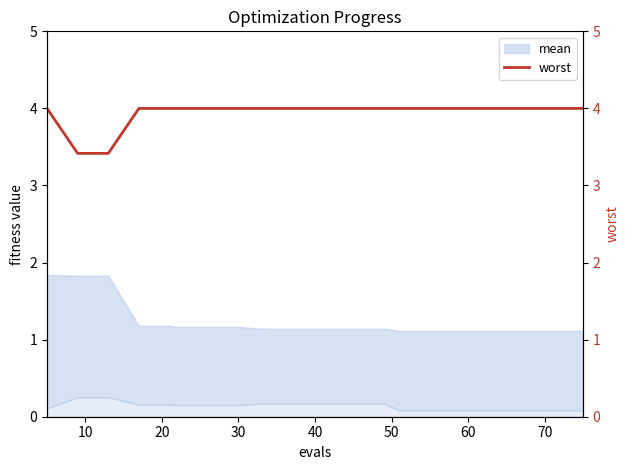

How many lines are shown in the chart?

2